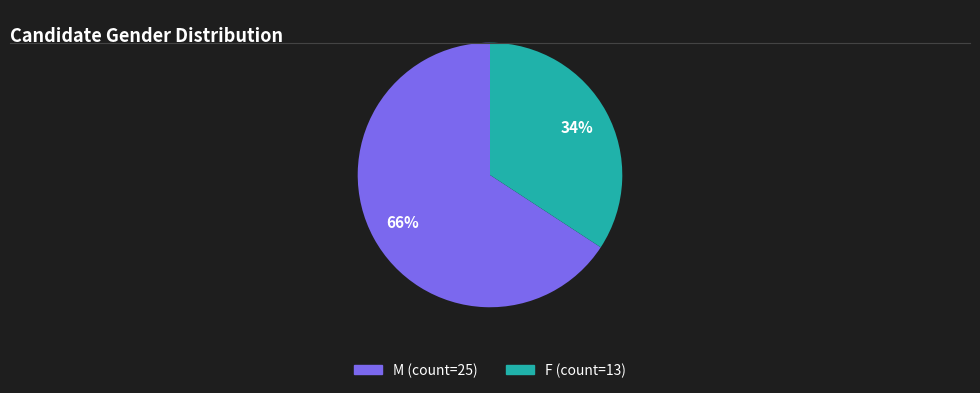

What is the largest slice in the pie chart?

M